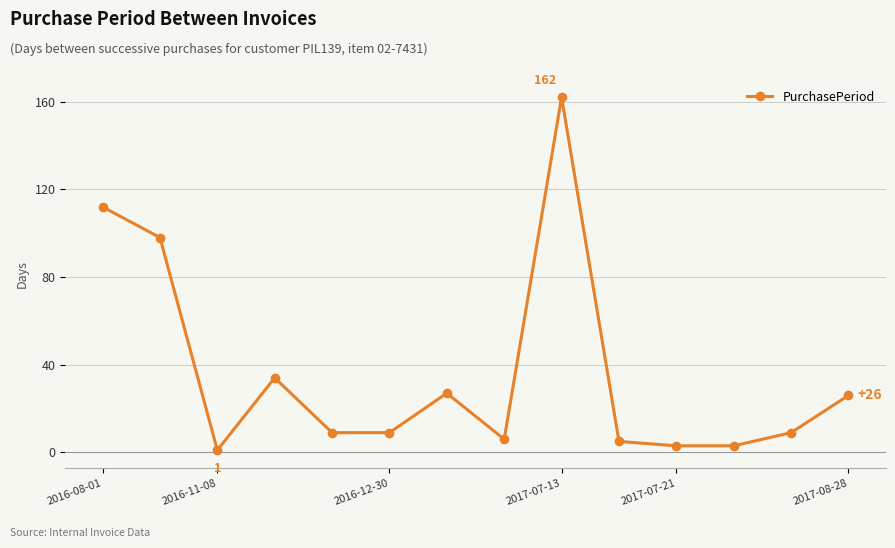

What is the sum of all values?

504